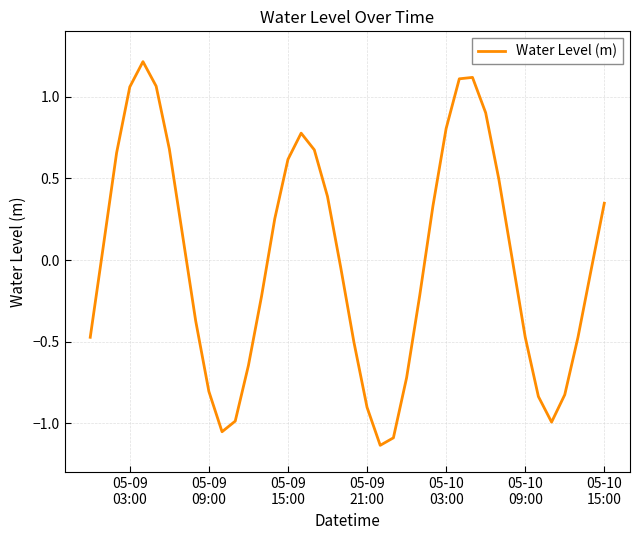

What is the difference between the maximum and minimum values?

2.3